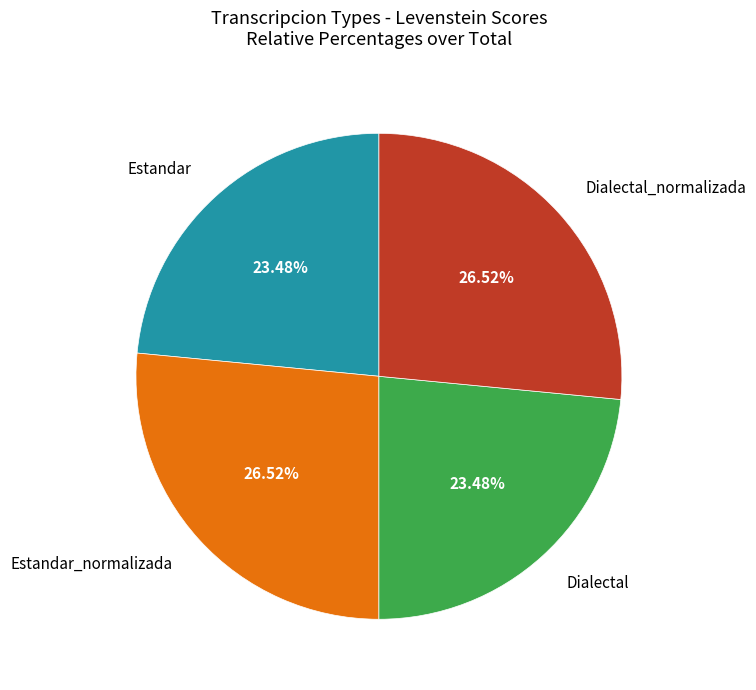

Does any single category account for the majority?

No